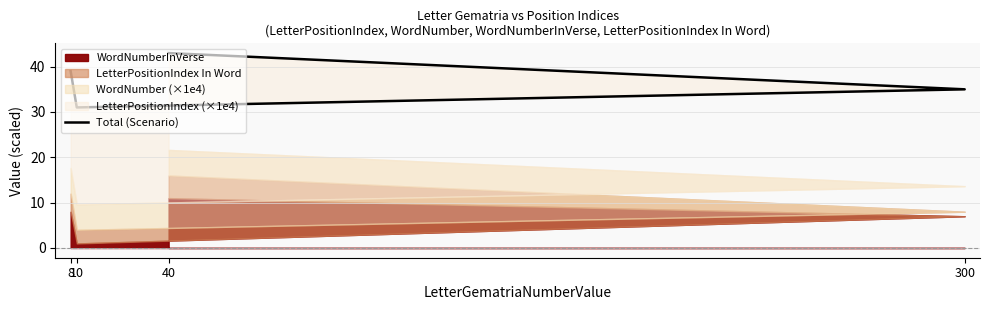

Approximately how many times larger is the value at 10 compared to 300?

0.9